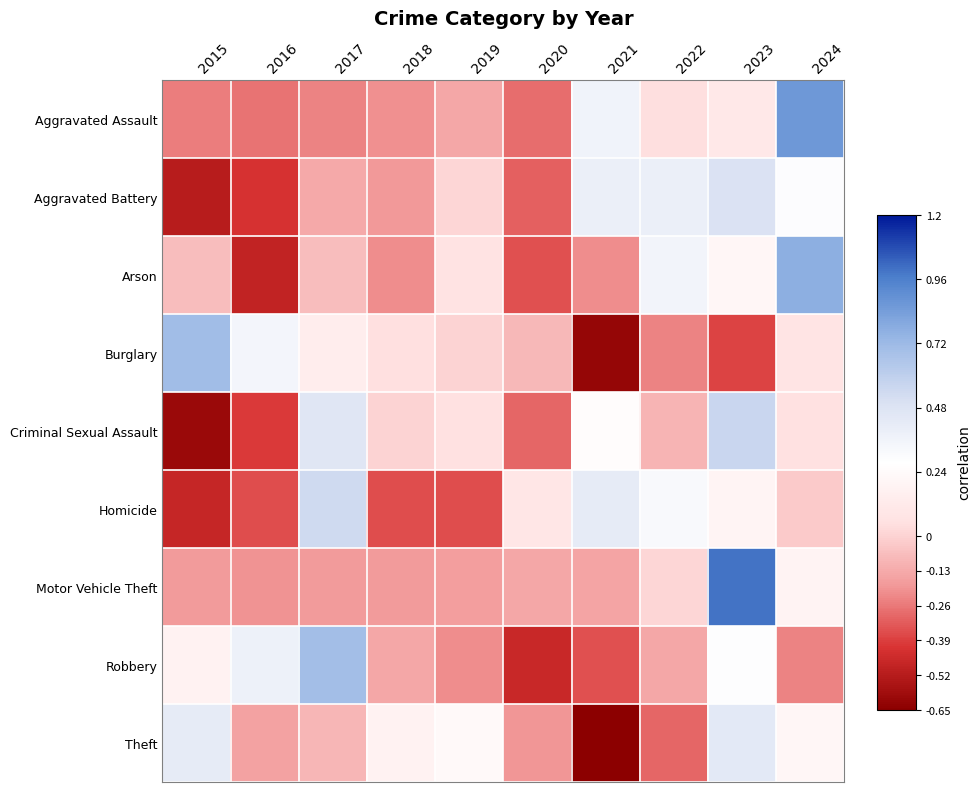

Reading left to right, extract all data points from this chart.

Aggravated Assault: 2015=-0.2	2016=-0.3	2017=-0.2	2018=-0.2	2019=-0.1	2020=-0.3	2021=0.4	2022=0.0	2023=0.1	2024=0.9
Aggravated Battery: 2015=-0.5	2016=-0.4	2017=-0.1	2018=-0.2	2019=0.0	2020=-0.3	2021=0.4	2022=0.4	2023=0.5	2024=0.3
Arson: 2015=-0.1	2016=-0.5	2017=-0.1	2018=-0.2	2019=0.1	2020=-0.3	2021=-0.2	2022=0.3	2023=0.2	2024=0.8
Burglary: 2015=0.7	2016=0.3	2017=0.1	2018=0.1	2019=0.0	2020=-0.1	2021=-0.6	2022=-0.2	2023=-0.4	2024=0.1
Criminal Sexual Assault: 2015=-0.6	2016=-0.4	2017=0.5	2018=0.0	2019=0.1	2020=-0.3	2021=0.3	2022=-0.1	2023=0.6	2024=0.1
Homicide: 2015=-0.5	2016=-0.4	2017=0.5	2018=-0.4	2019=-0.4	2020=0.1	2021=0.4	2022=0.3	2023=0.2	2024=-0.0
Motor Vehicle Theft: 2015=-0.2	2016=-0.2	2017=-0.2	2018=-0.2	2019=-0.2	2020=-0.1	2021=-0.1	2022=0.0	2023=1.0	2024=0.2
Robbery: 2015=0.2	2016=0.4	2017=0.7	2018=-0.1	2019=-0.2	2020=-0.5	2021=-0.3	2022=-0.1	2023=0.3	2024=-0.2
Theft: 2015=0.4	2016=-0.2	2017=-0.1	2018=0.2	2019=0.2	2020=-0.2	2021=-0.8	2022=-0.3	2023=0.4	2024=0.2